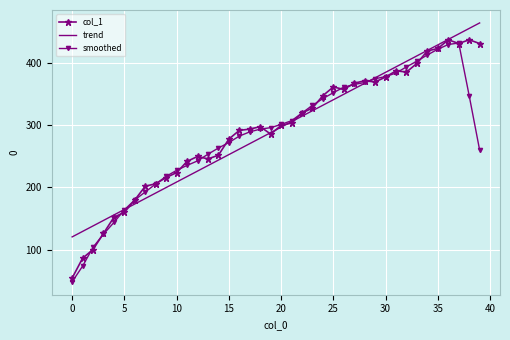

Reading left to right, what are all the values shown in this chart?

col_1: 54.0	86.0	100.0	126.0	152.0	160.0	180.0	202.0	206.0	216.0	224.0	242.0	250.0	246.0	252.0	278.0	292.0	294.0	298.0	286.0	300.0	304.0	320.0	328.0	348.0	362.0	358.0	368.0	372.0	370.0	378.0	388.0	386.0	400.0	420.0	424.0	438.0	432.0	438.0	432.0
trend: 120.3	129.2	138.0	146.9	155.7	164.6	173.4	182.2	191.1	199.9	208.8	217.6	226.4	235.3	244.1	253.0	261.8	270.6	279.5	288.3	297.2	306.0	314.9	323.7	332.5	341.4	350.2	359.1	367.9	376.7	385.6	394.4	403.3	412.1	420.9	429.8	438.6	447.5	456.3	465.2
smoothed: 48.0	73.2	103.6	124.8	143.6	164.0	180.0	192.8	205.6	218.0	227.6	235.6	242.8	253.6	263.6	272.4	282.8	289.6	294.0	296.4	301.6	307.6	320.0	332.4	343.2	352.8	361.6	366.0	369.2	375.2	378.8	384.4	394.4	403.6	413.6	422.8	430.4	432.8	348.0	260.4